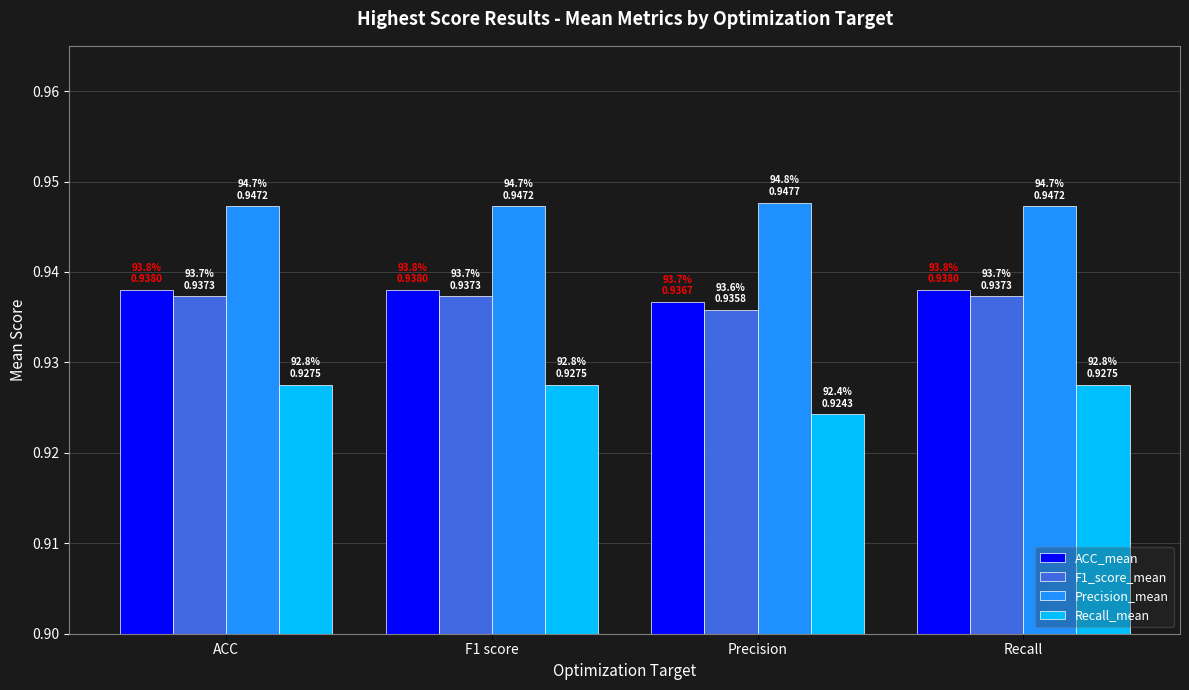

Count the F1_score_mean values in the range 0 to 1.

4